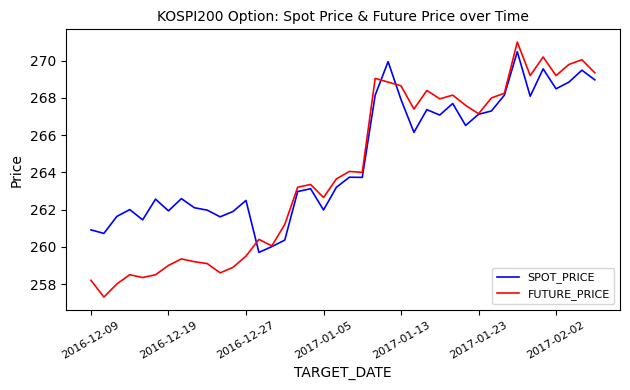

List the series in order of their overall mean, highest first.

SPOT_PRICE, FUTURE_PRICE